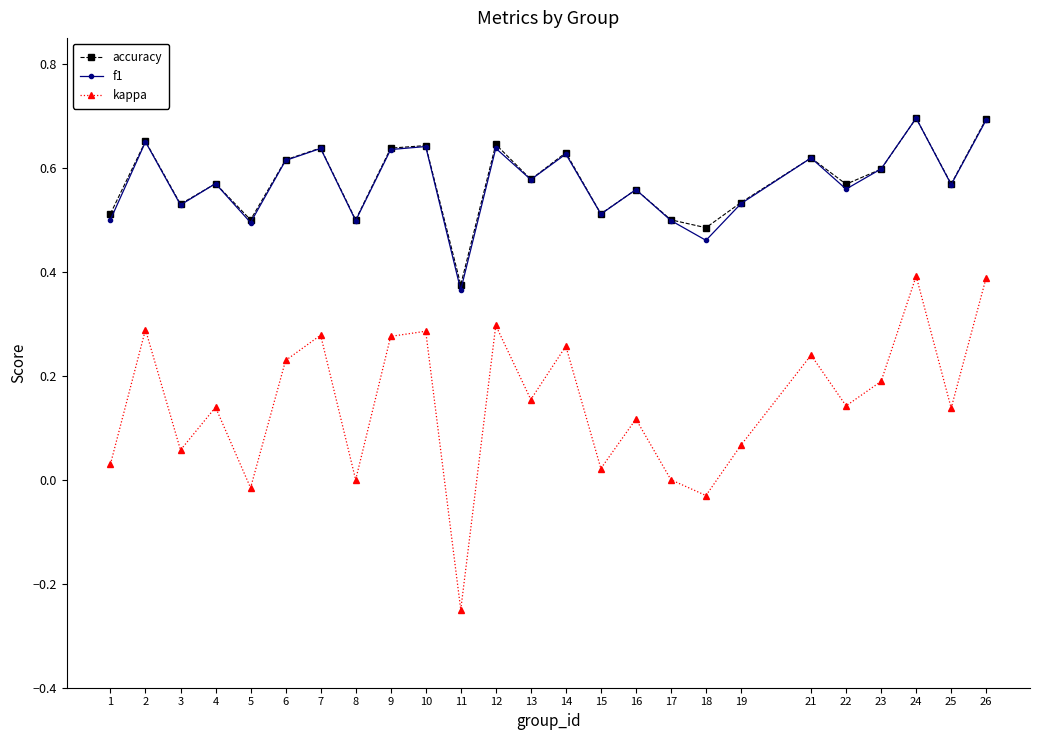

True or false: f1 and kappa intersect in this chart.

False